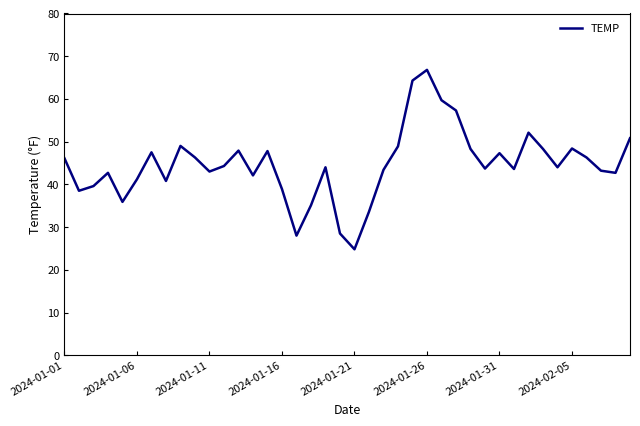

What is the minimum value shown in the chart?

24.8